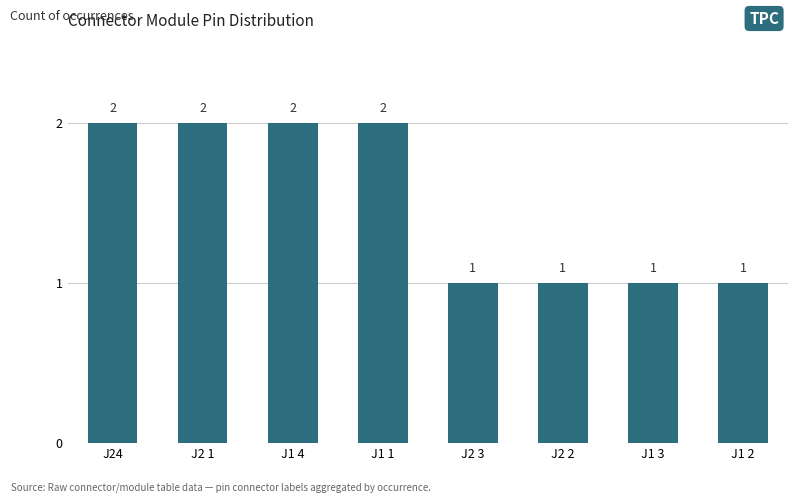

Which has a higher value, J24 or J2 2?

J24